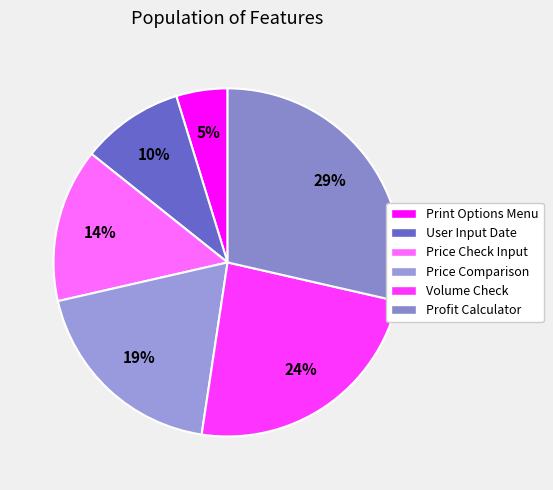

Is User Input Date the majority of the pie?

No